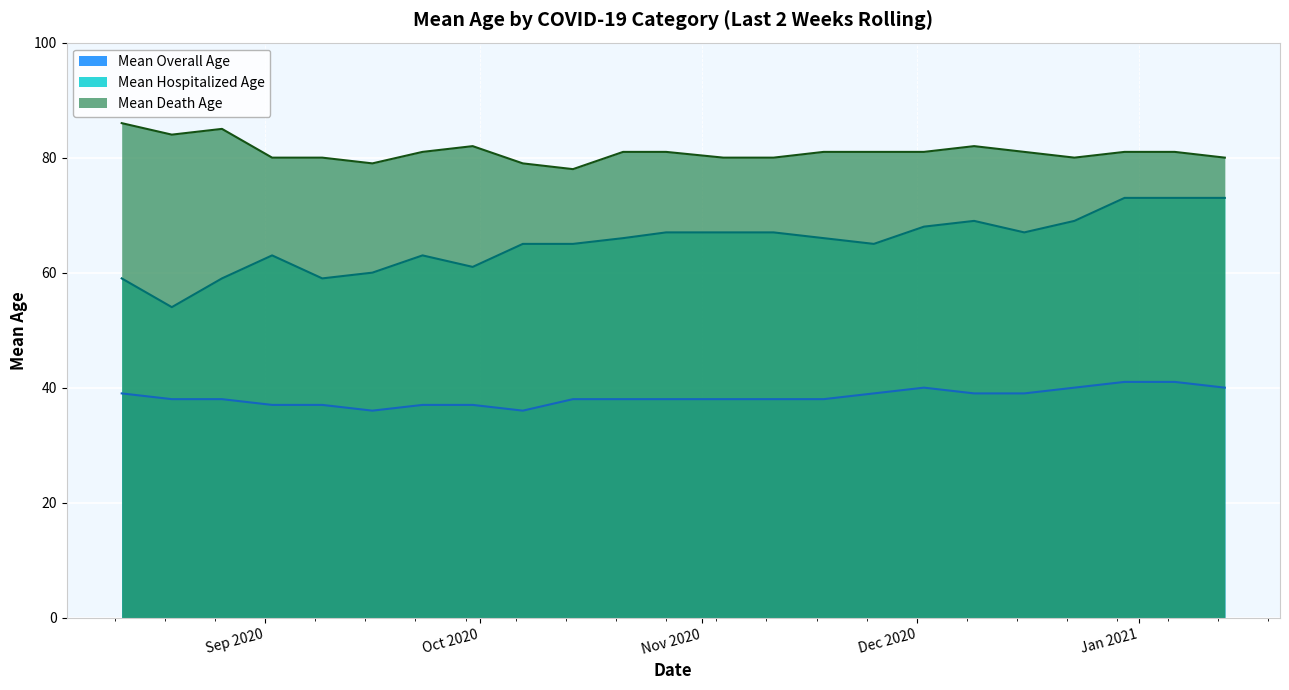

The Mean Death Age series shows 114 at 2020-10-21. True or false?

False